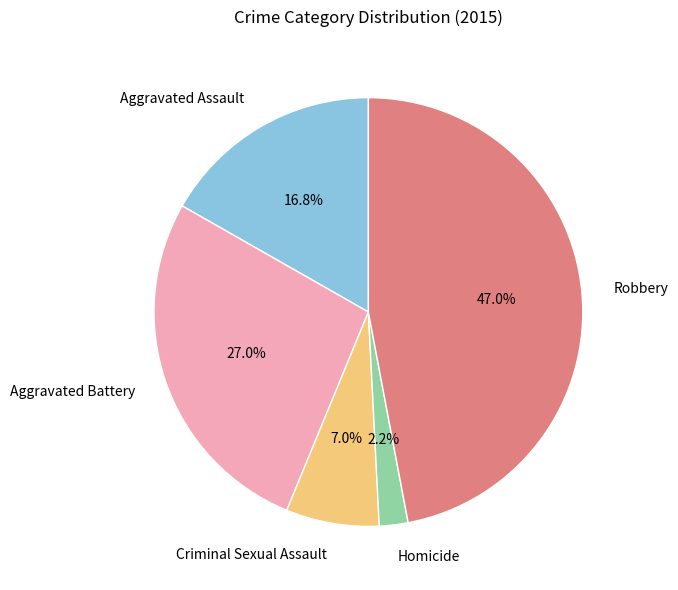

Is Aggravated Battery the majority of the pie?

No